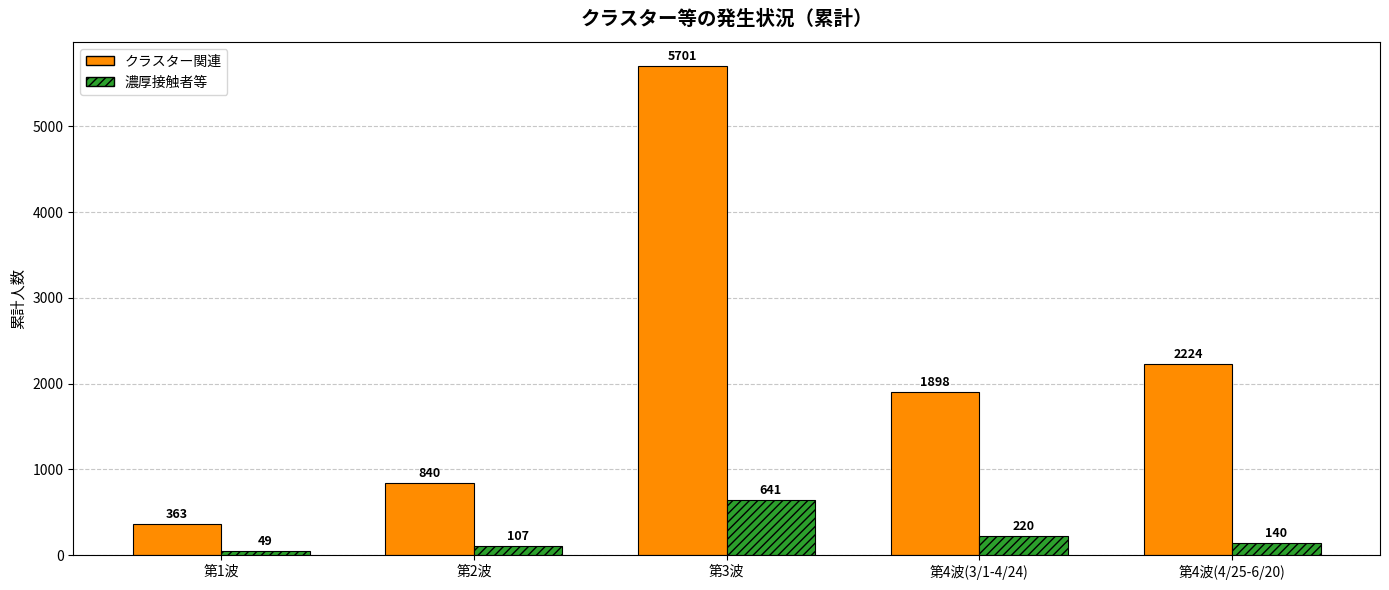

What is the label of the 4th bar from the right?

第2波